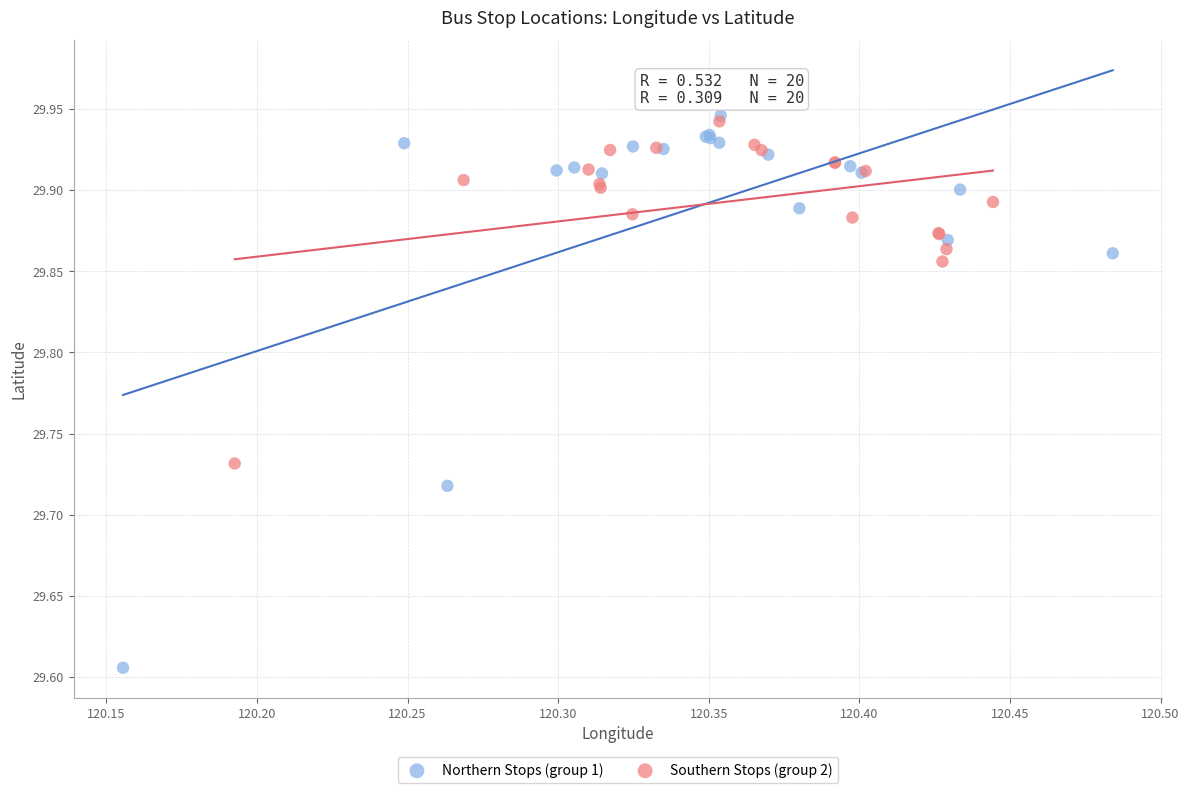

Which series reaches the minimum Y coordinate?

Northern Stops (group 1)